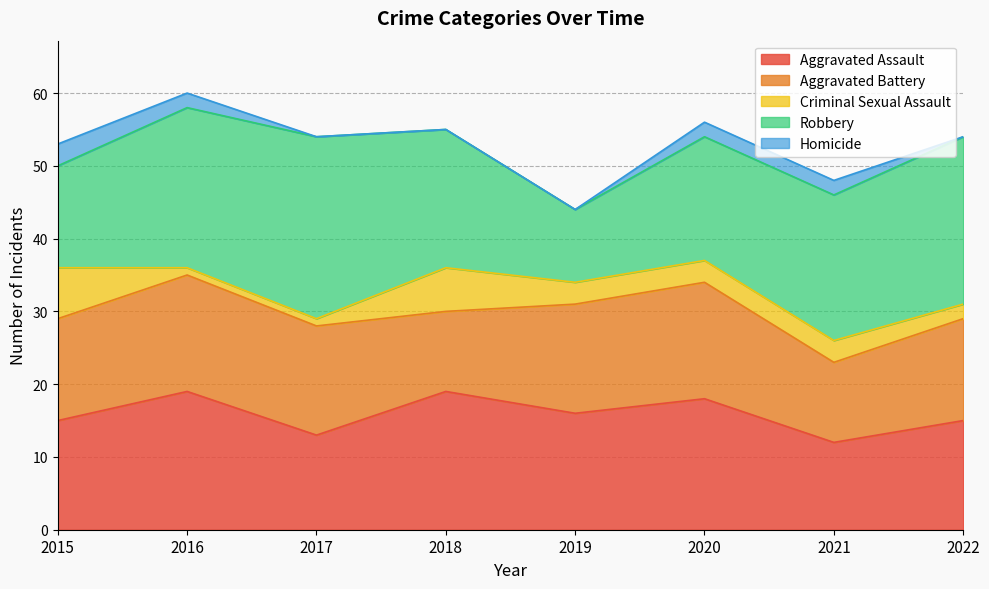

What is the sum of the Criminal Sexual Assault values at 2019 and 2015?

10